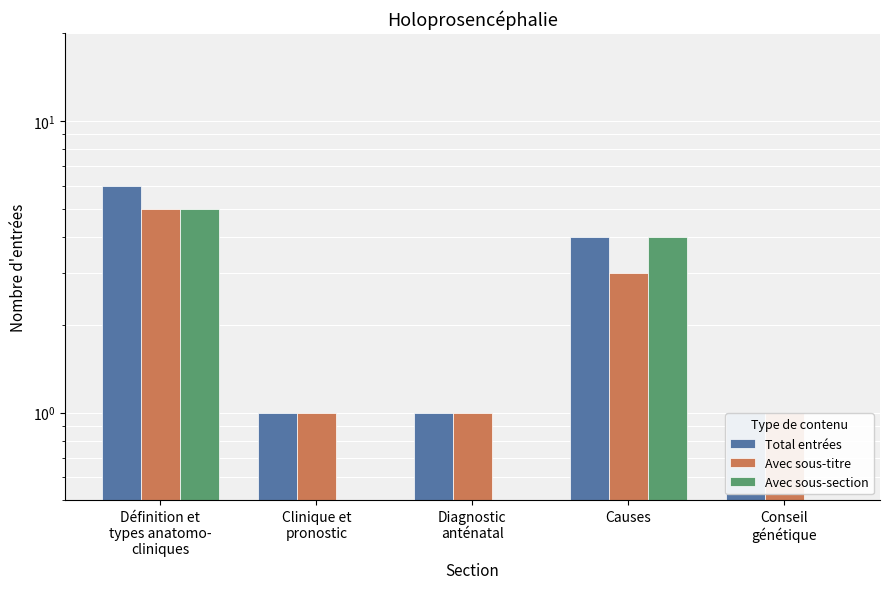

How many bars are there in each group?

3